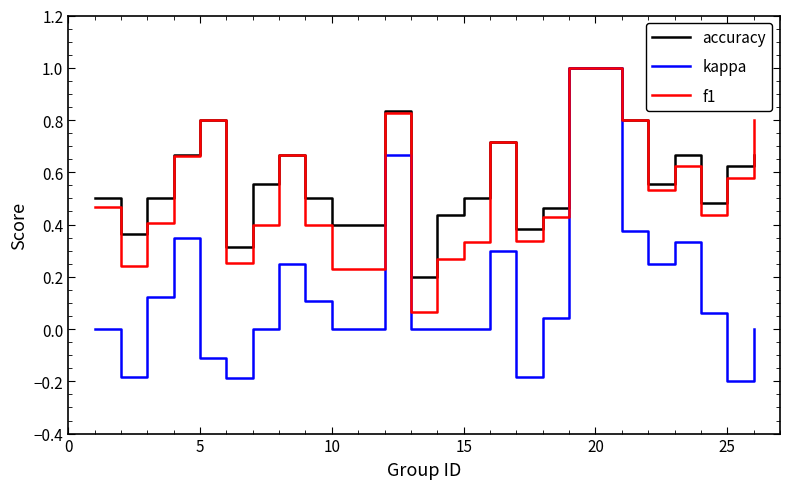

How many distinct data groups are displayed?

3